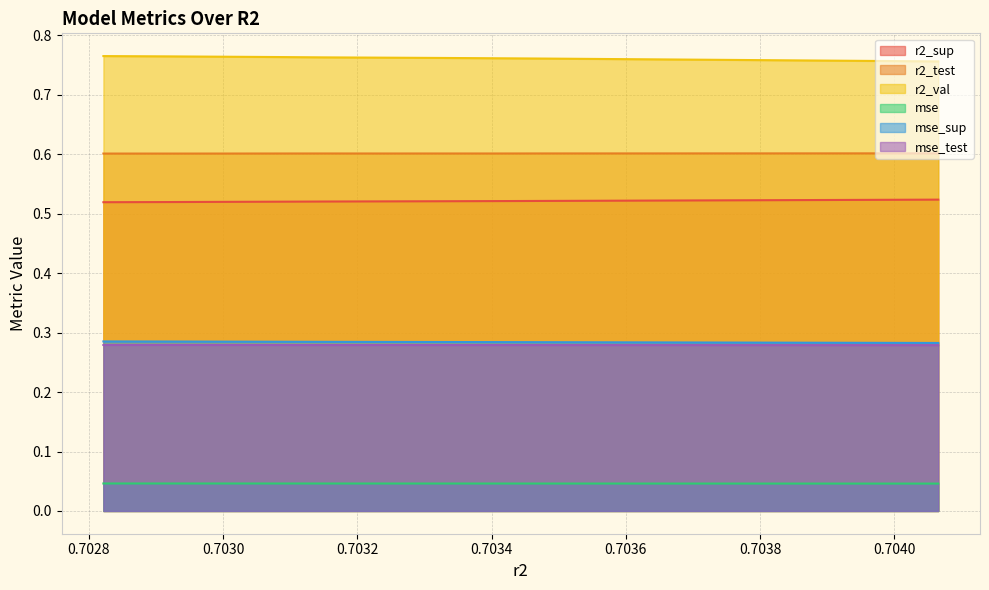

What is the highest value of the r2_test series?

0.6